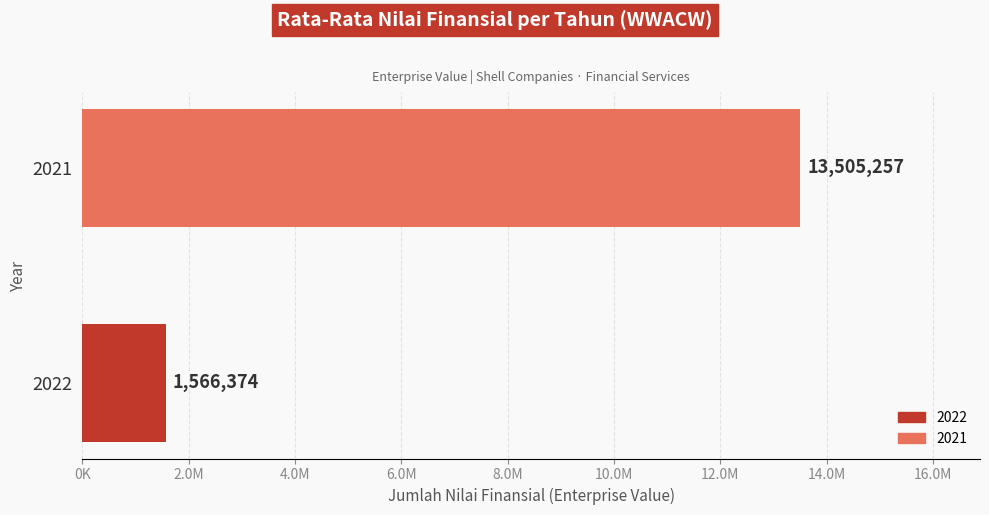

What is the average value?

7535816